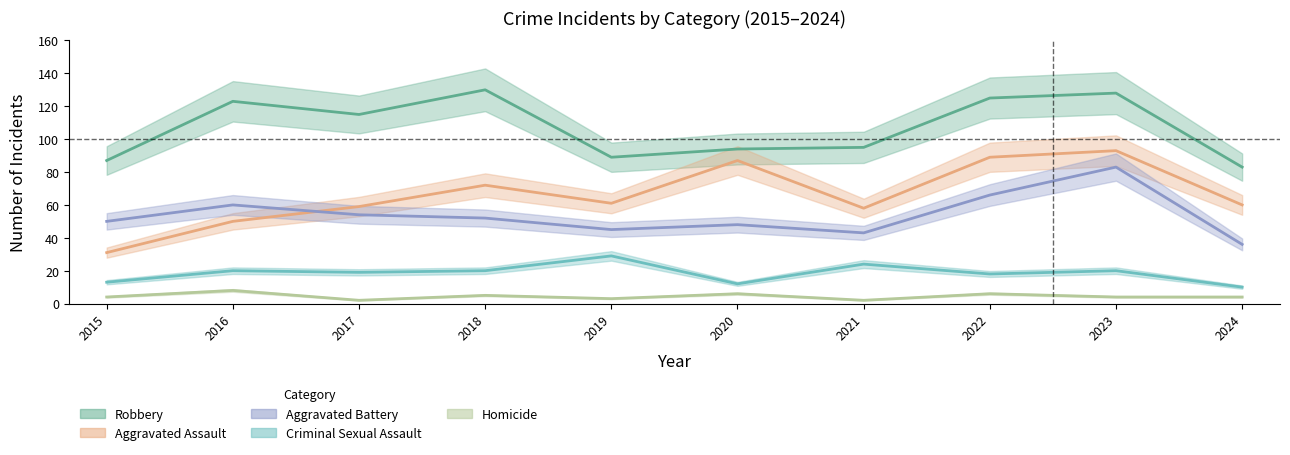

How many data points does each series have?

10